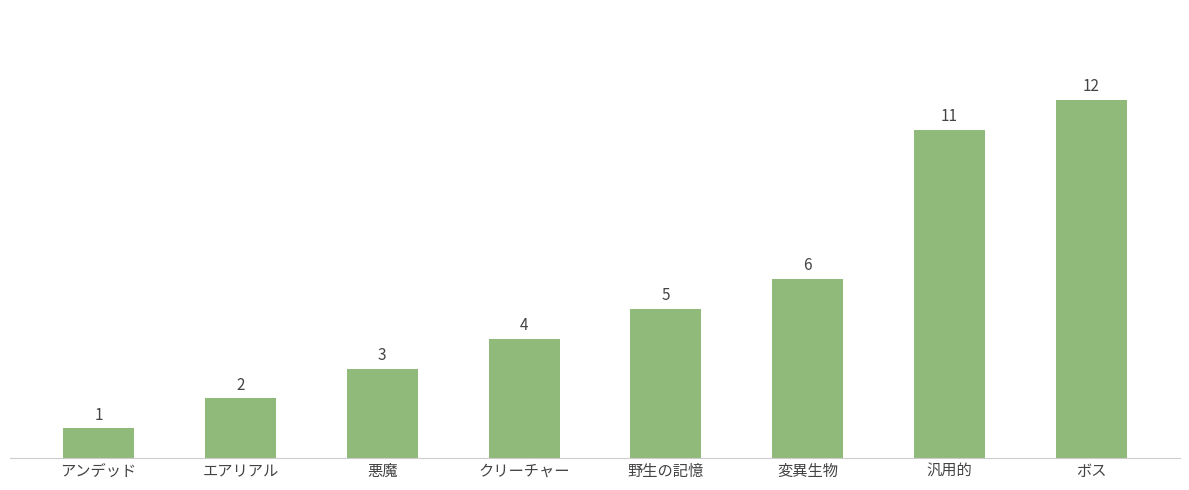

Reading left to right, extract all data points from this chart.

1	2	3	4	5	6	11	12